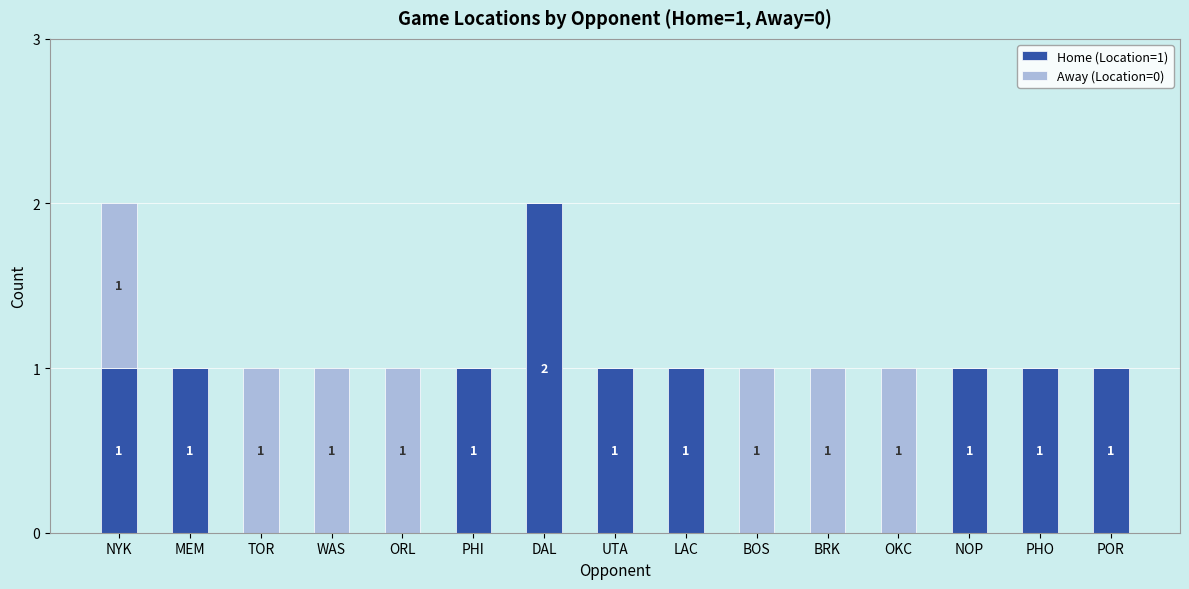

At which label does Home (Location=1) reach its peak?

DAL